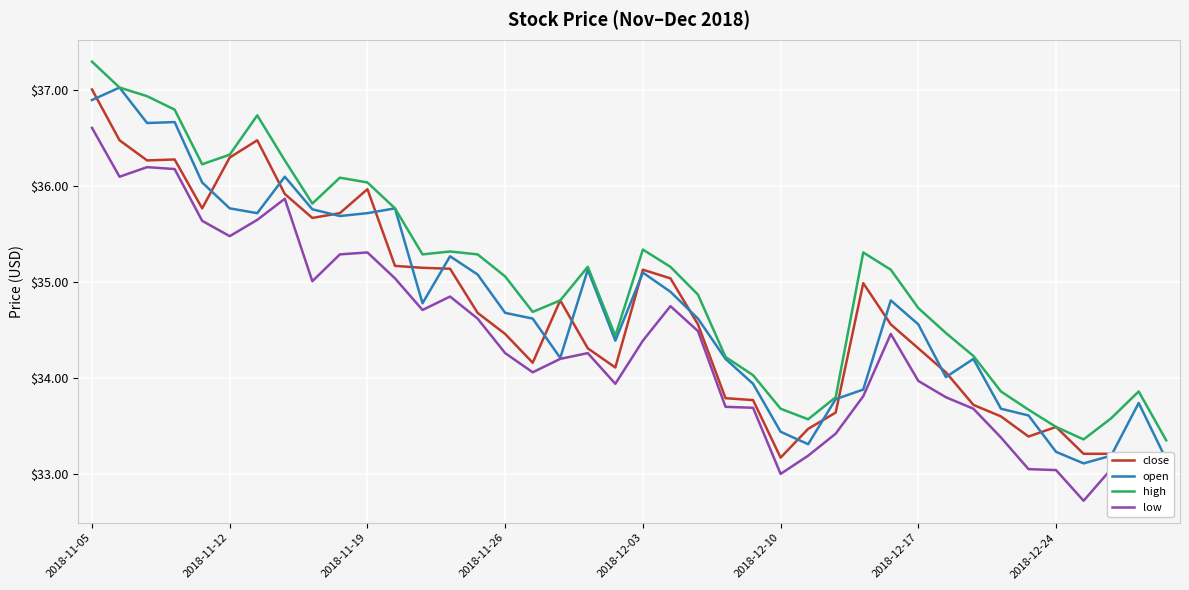

At how many categories does at least one series exceed 35?

21